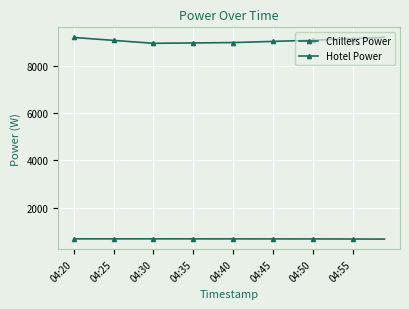

How many lines are shown in the chart?

2